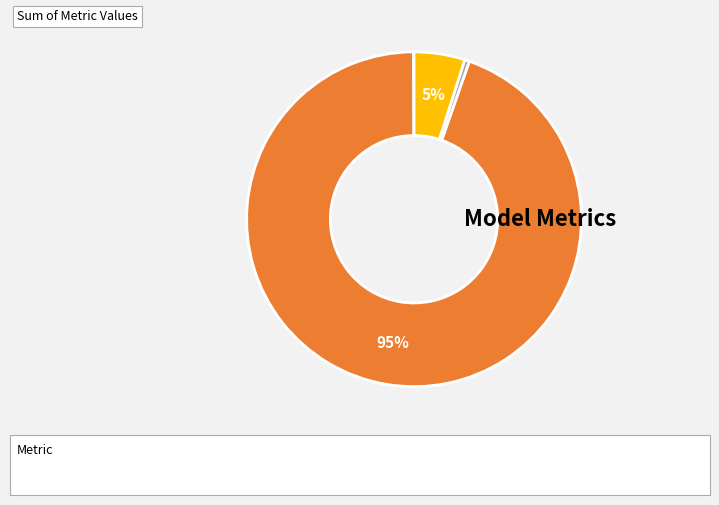

Does any single category account for the majority?

Yes